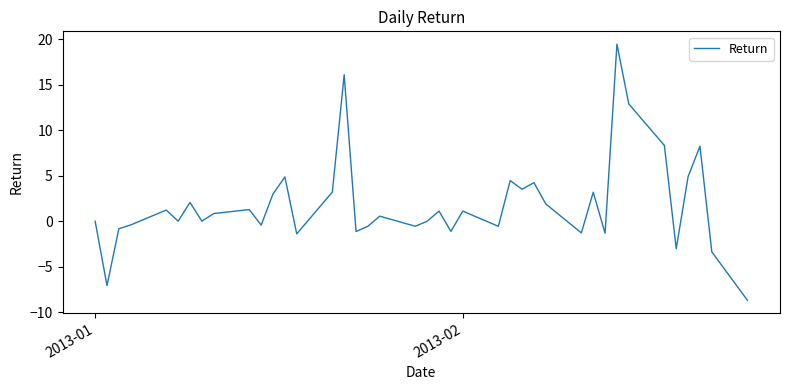

What is the difference between the maximum and minimum values?

28.2